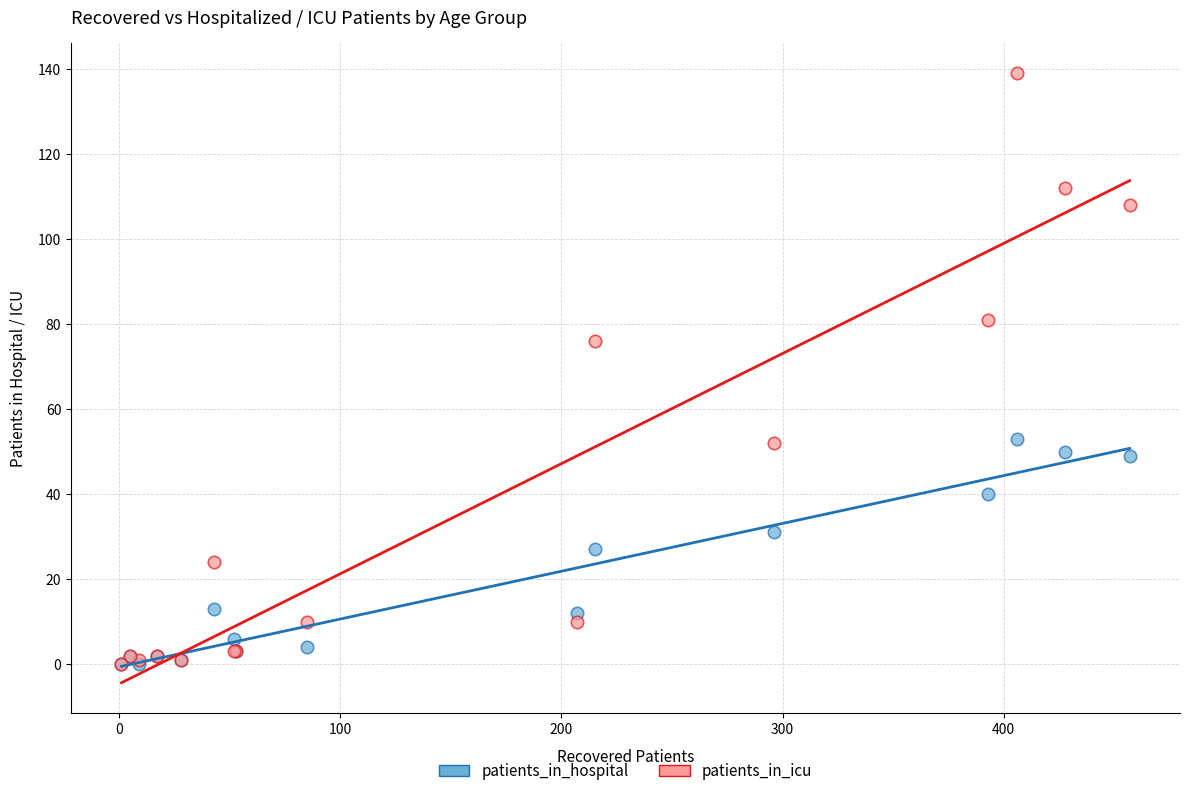

Across all series, what Y value is closest to 69?

76